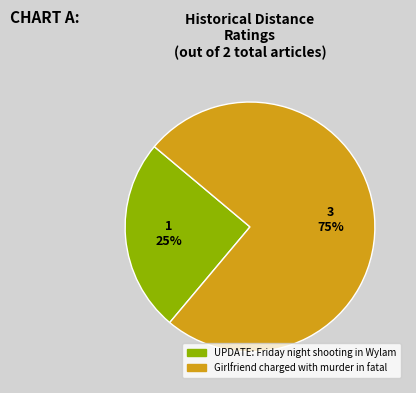

What percentage is the Girlfriend charged with murder in fatal slice, to the nearest percent?

75%